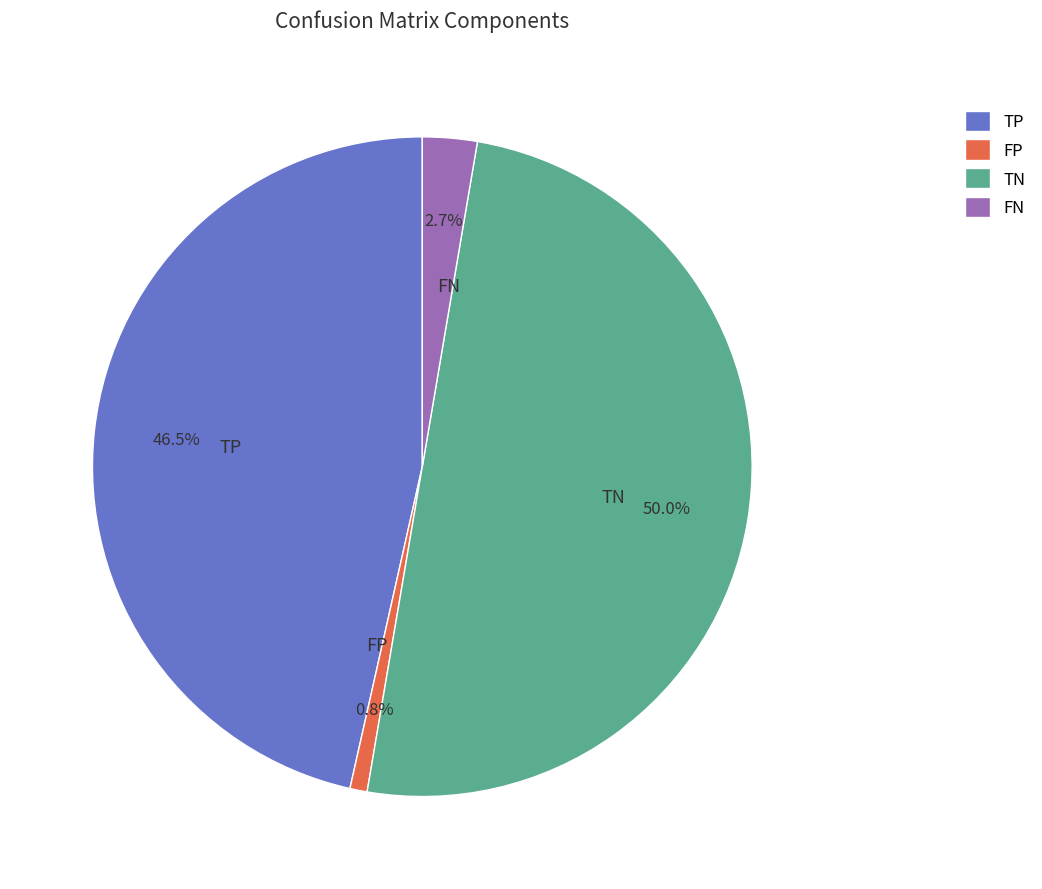

What percentage is the FP slice, to the nearest percent?

1%